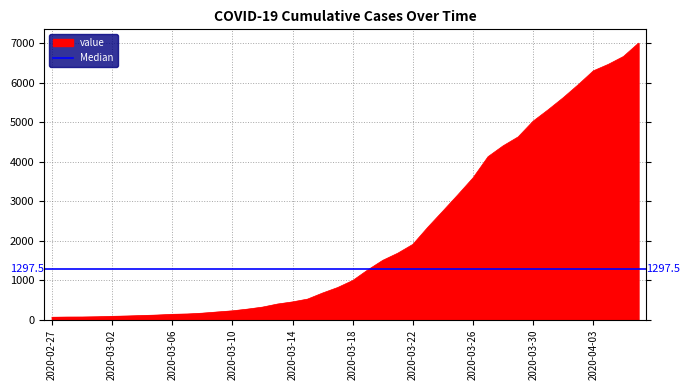

What is the difference between the second highest and minimum values?

6602